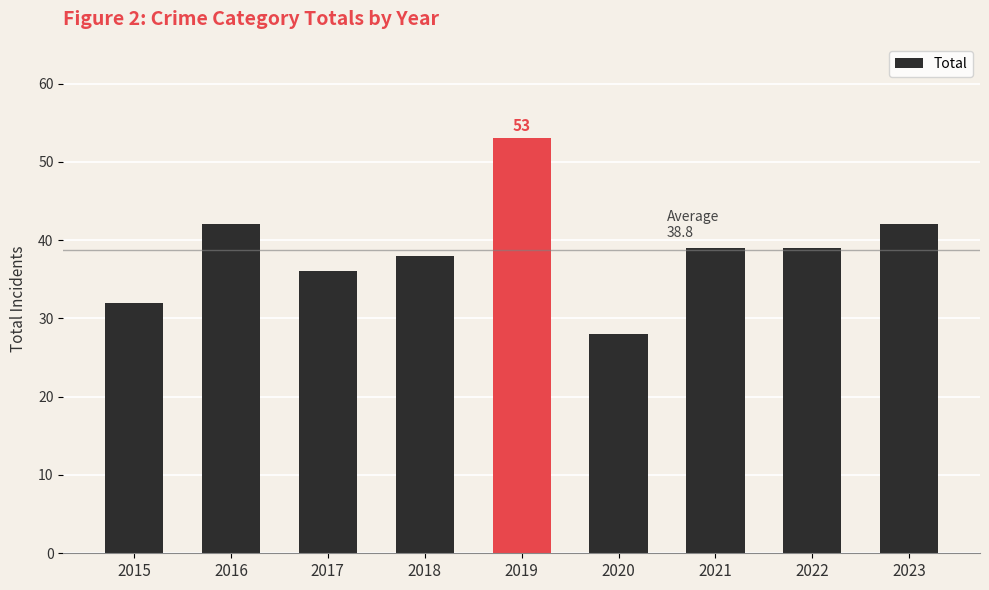

Is it true that the value at 2021 is 39?

True